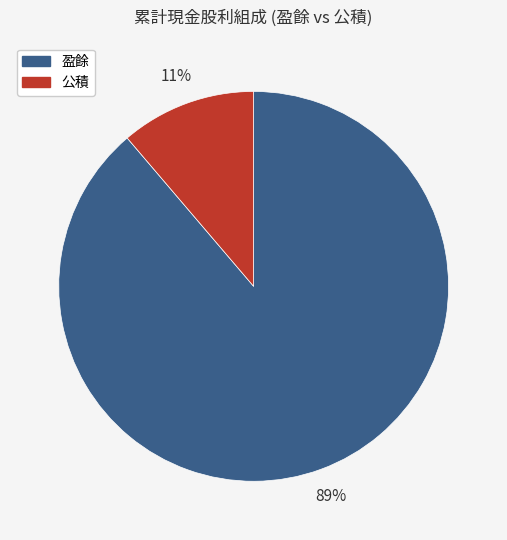

How many slices are in this pie chart?

2